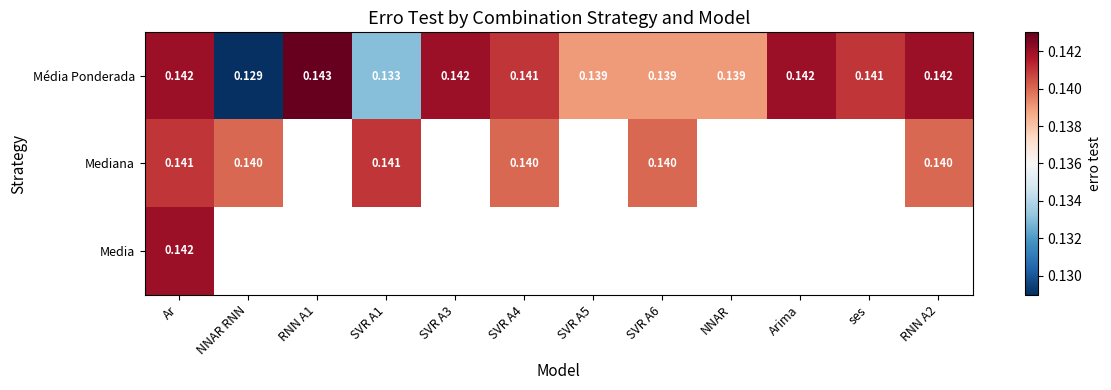

At which label does Média Ponderada reach its minimum?

NNAR RNN